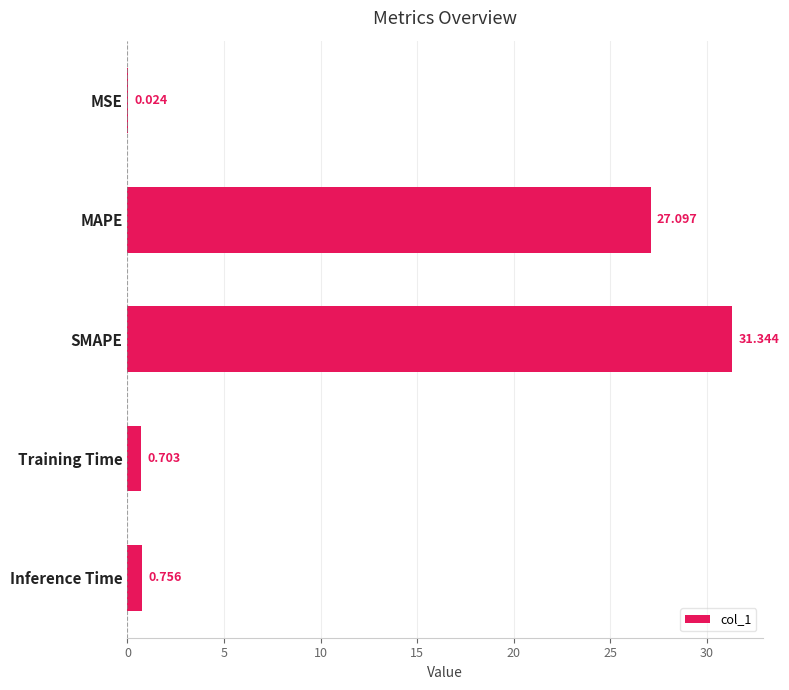

What is the maximum value shown in the chart?

31.3